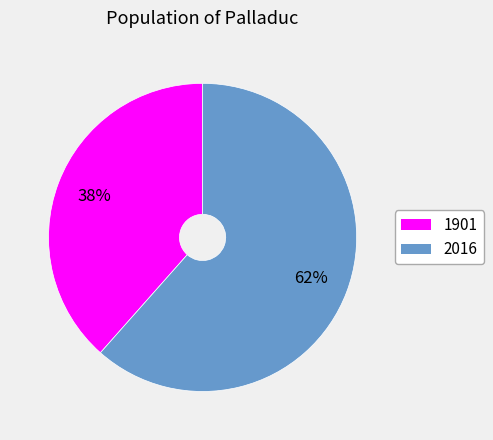

To the nearest percent, what portion does 1901 represent?

38%